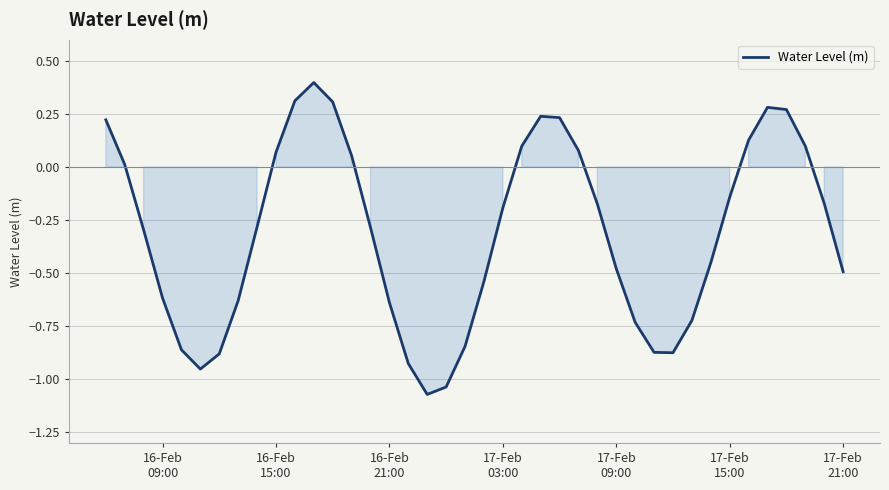

What is the maximum value shown in the chart?

0.4